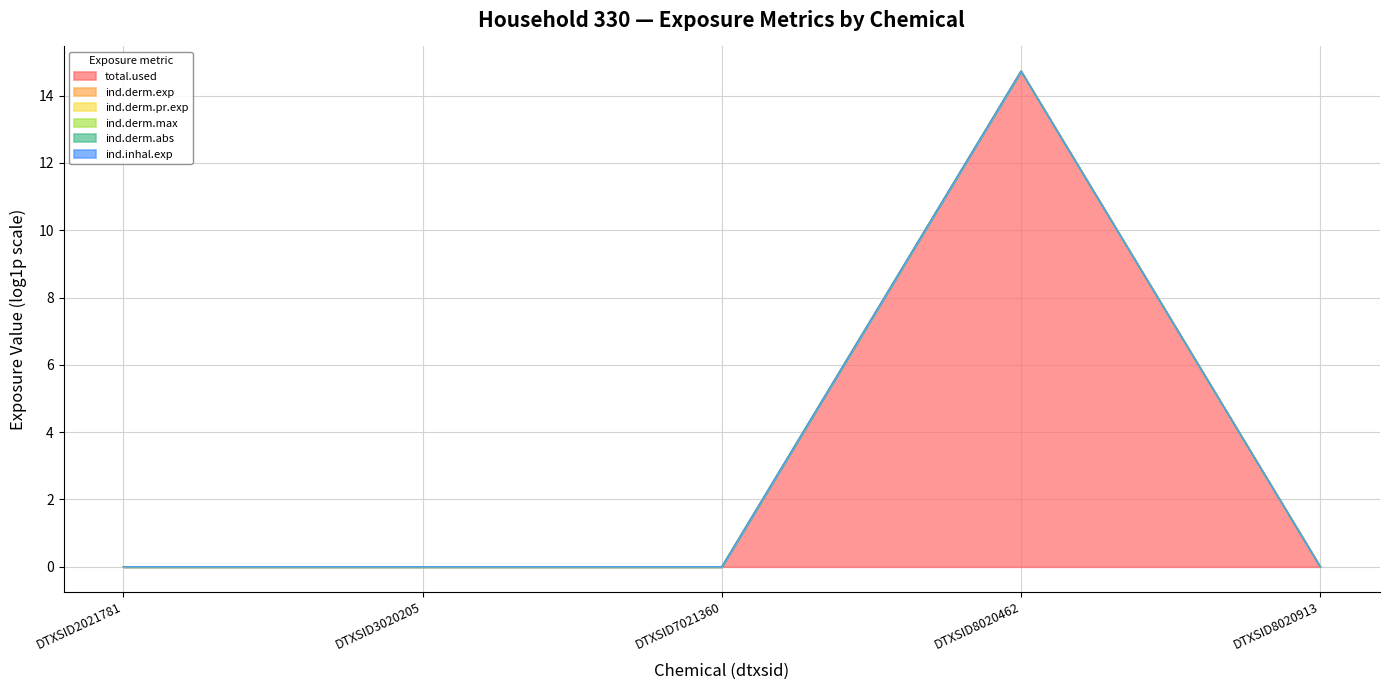

Which has a higher value, DTXSID2021781 or DTXSID8020462?

DTXSID8020462